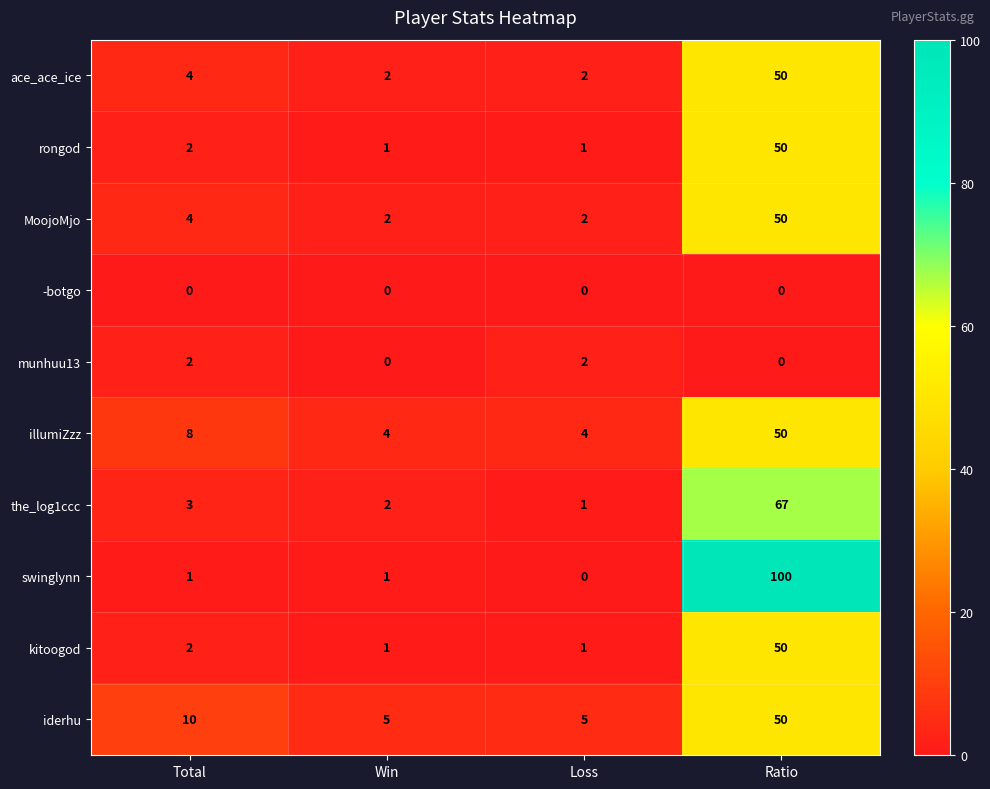

Where is MoojoMjo nearest to the value 26?

Total